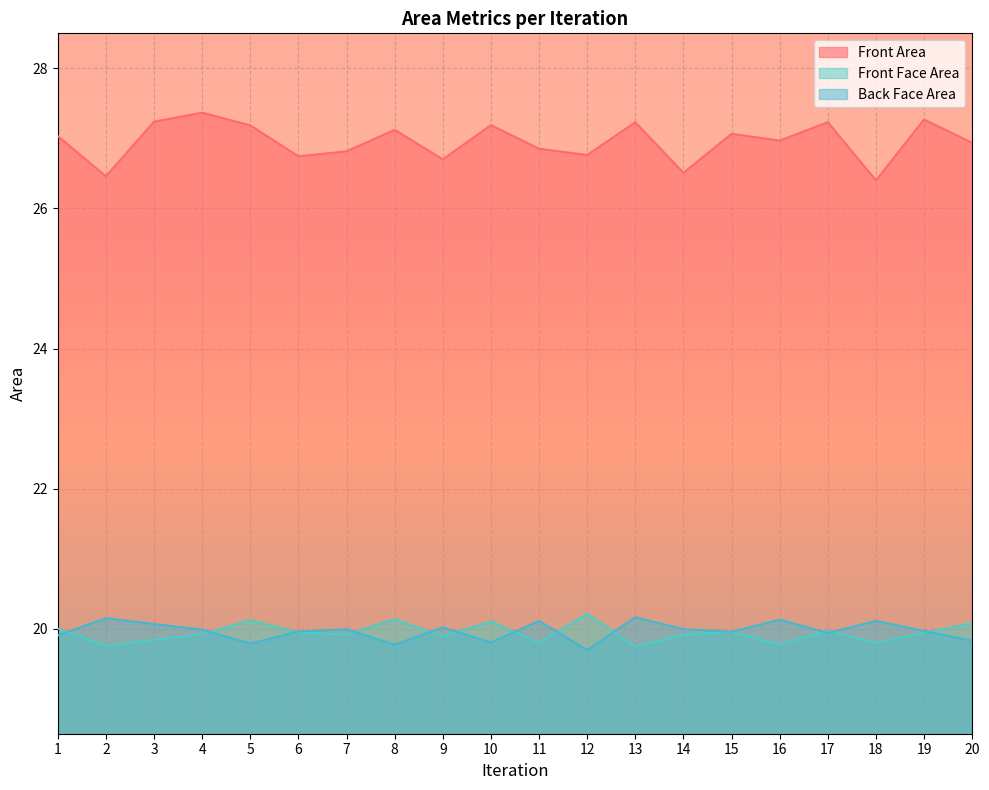

How many interior local valleys does the Front Area series have?

7